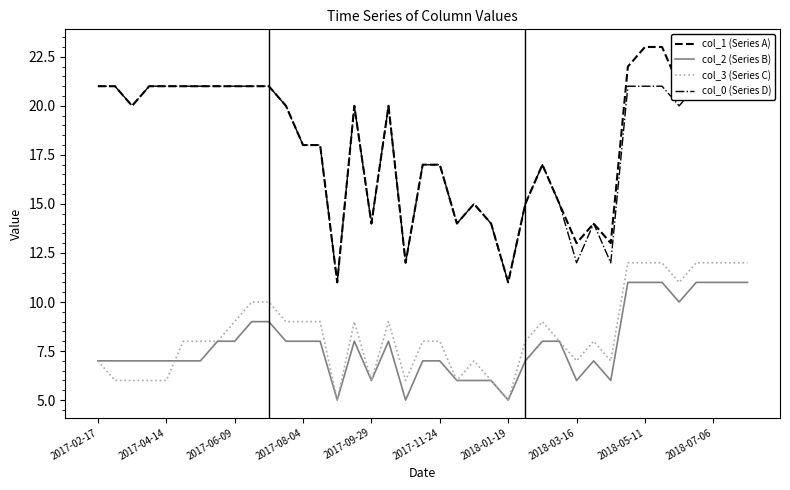

True or false: col_0 (Series D) and col_2 (Series B) intersect in this chart.

False